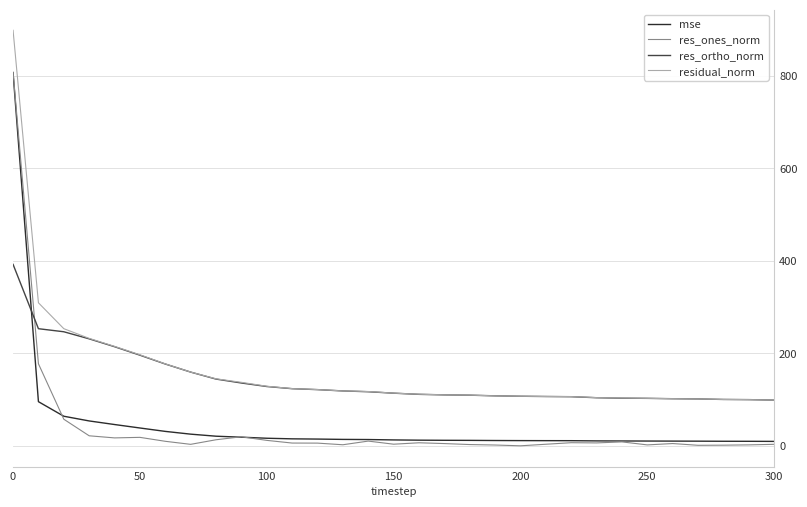

What is the highest value of the residual_norm series?

897.7